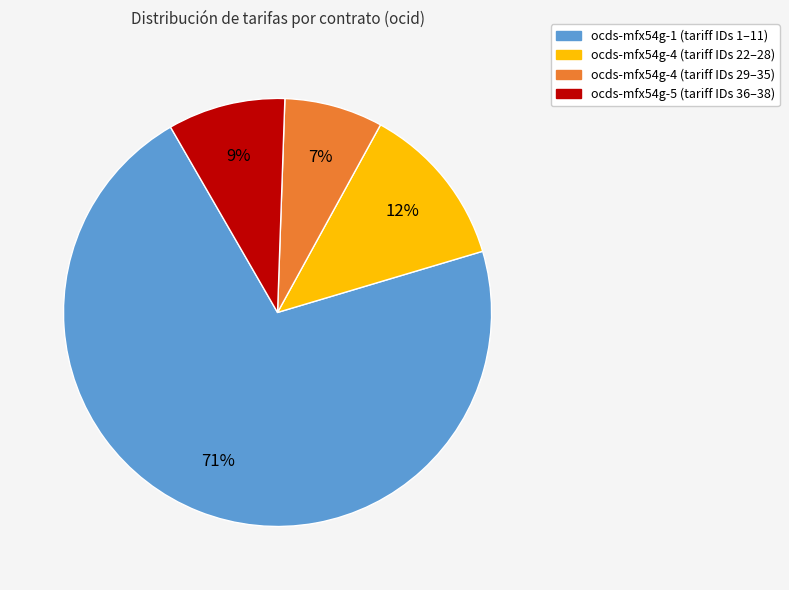

To the nearest percent, what is the average slice percentage?

25%